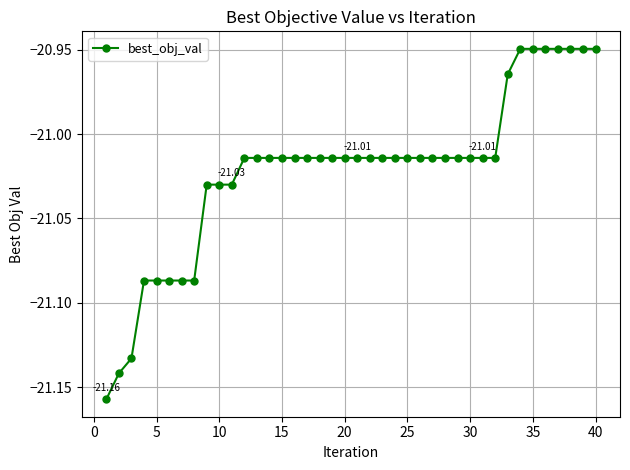

What is the sum of all values?

-840.9